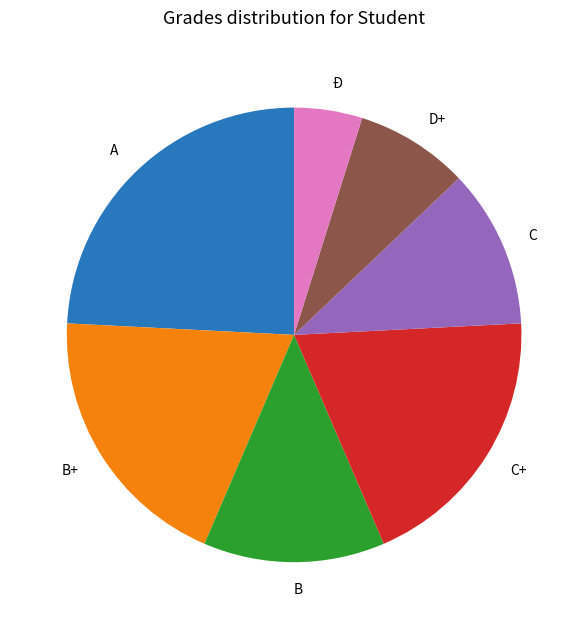

Do A and Ð together represent more than half of the pie?

No